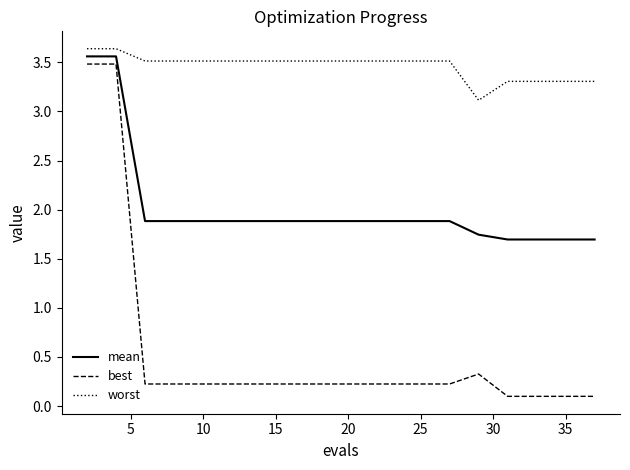

What is the lowest value of the worst series?

3.1